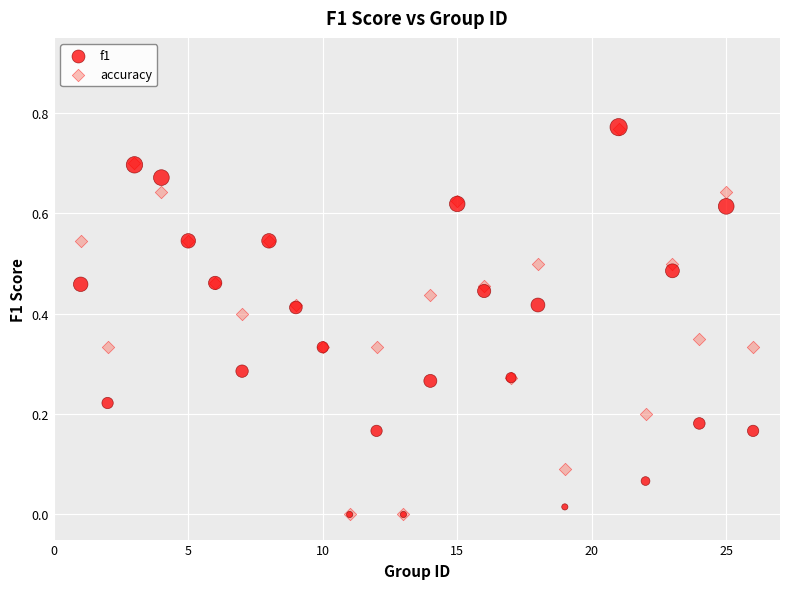

What are all the series names shown in the legend?

f1, accuracy